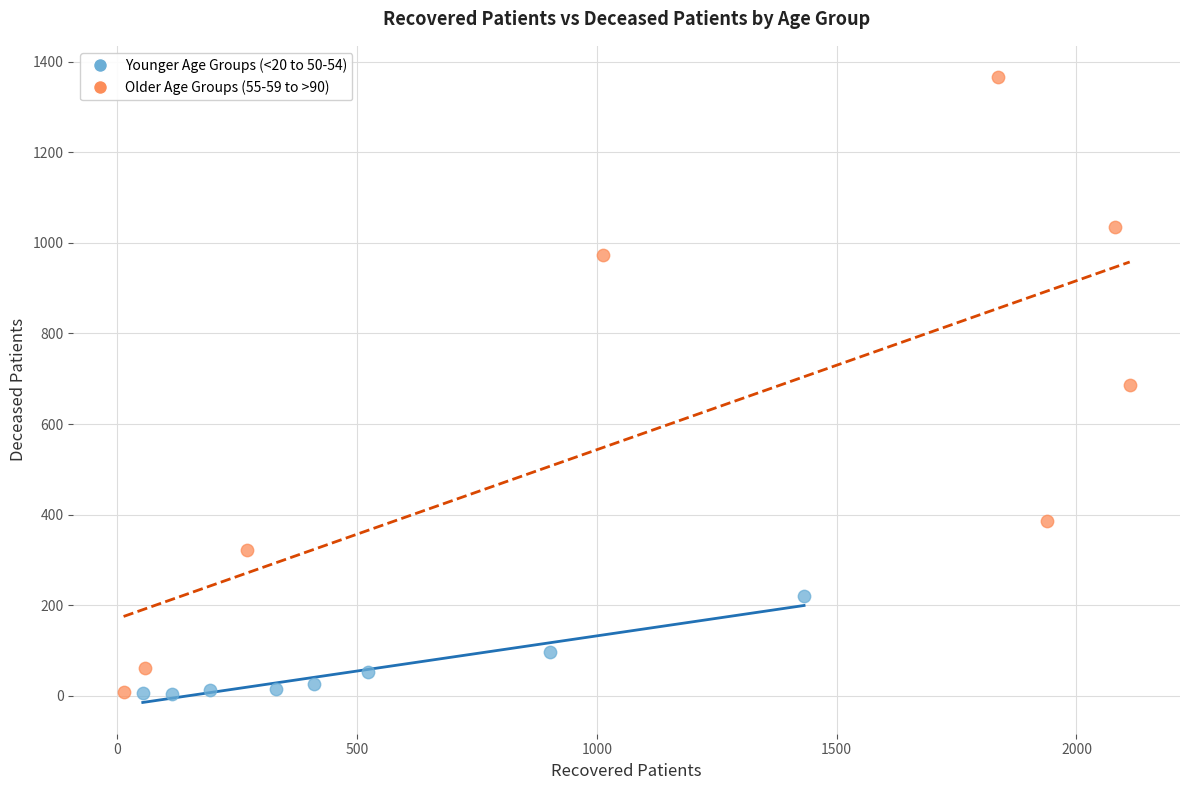

Which series reaches the maximum Y coordinate?

Older Age Groups (55-59 to >90)